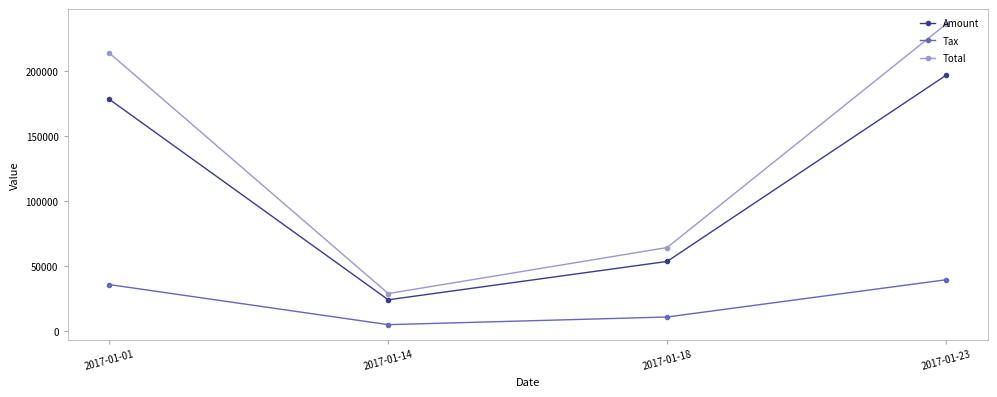

What are all the series names shown in the legend?

Amount, Tax, Total